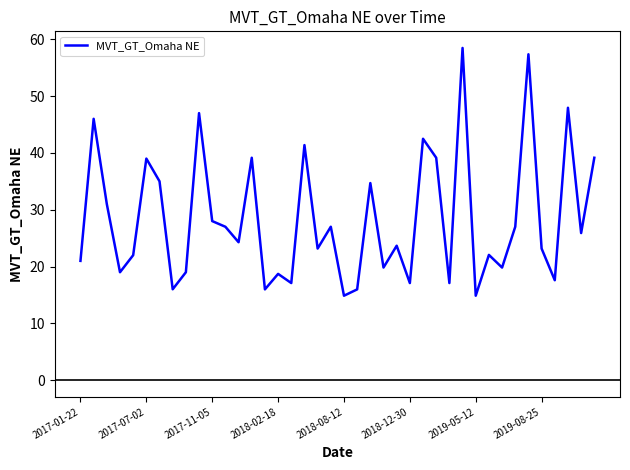

What is the greatest value displayed?

58.5